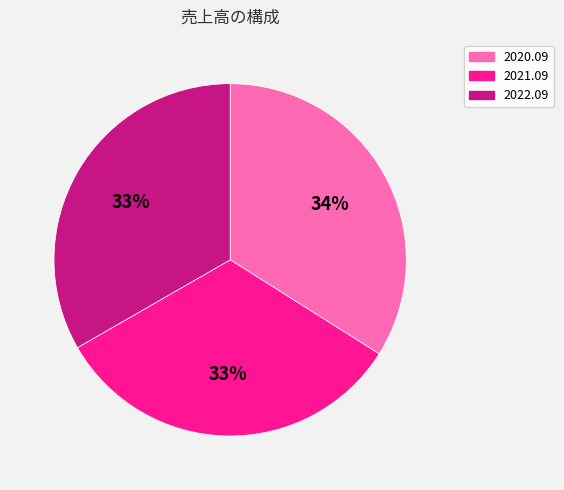

Is there a majority slice in this chart?

No